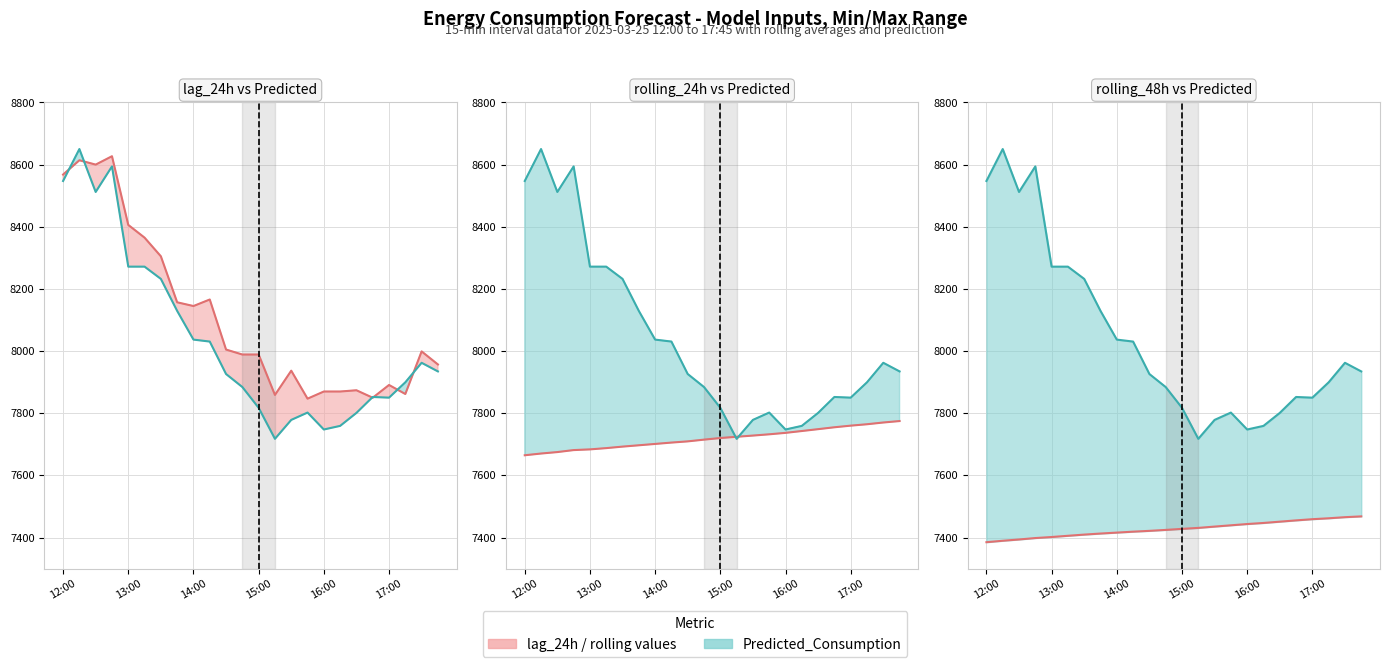

At which category is the sum across all series the highest?

12:15